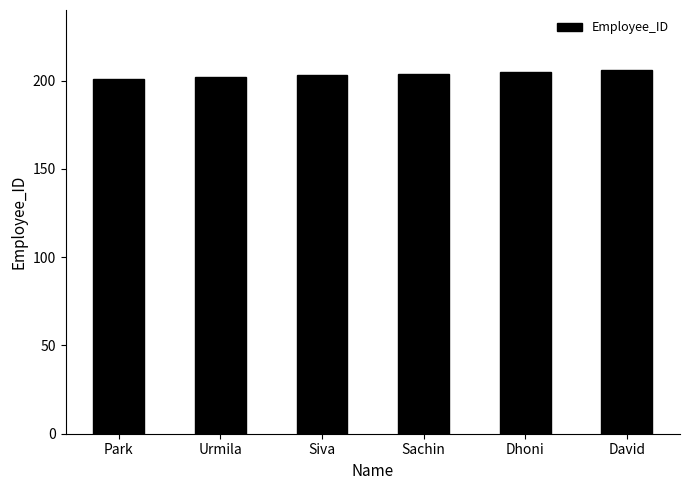

The value at Park is 328. True or false?

False